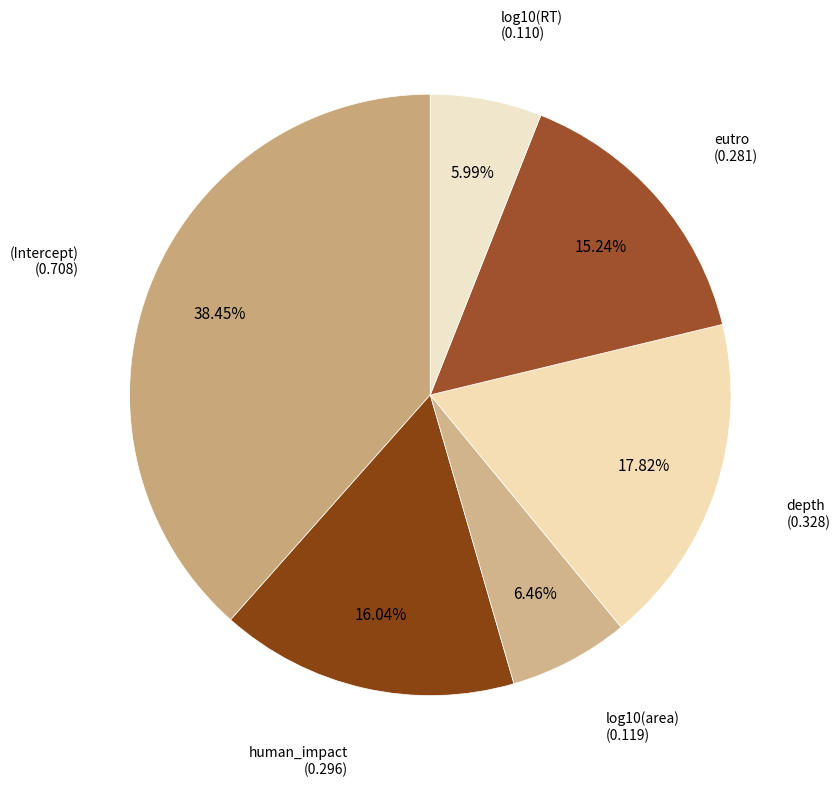

How many slices are in this pie chart?

6